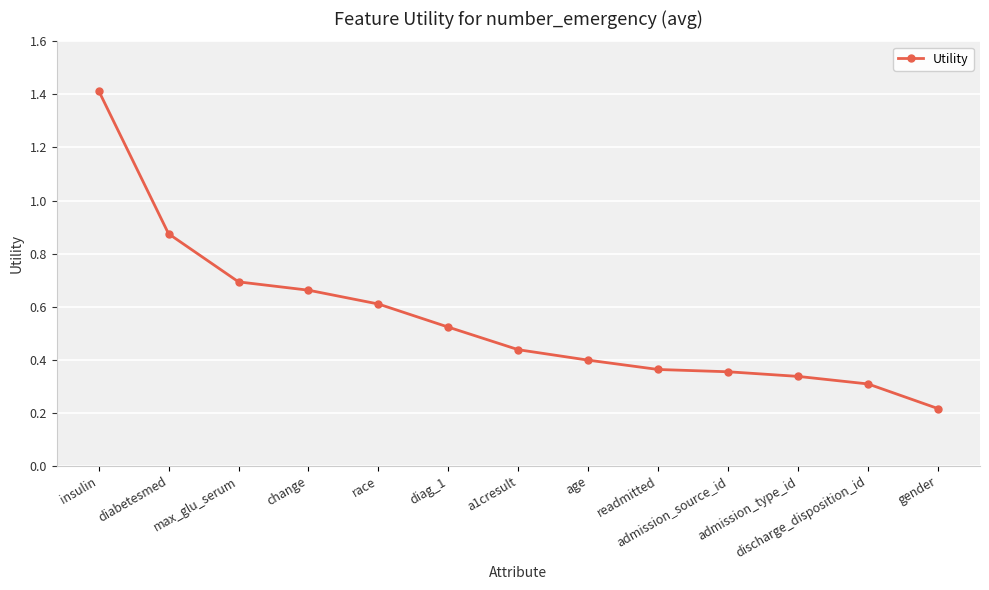

Between diabetesmed and admission_type_id, which is larger?

diabetesmed